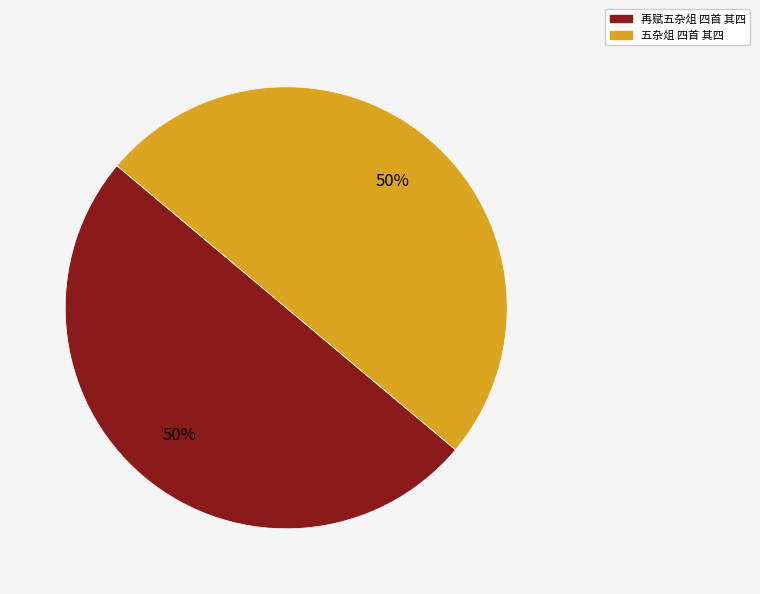

To the nearest percent, what is the average slice percentage?

50%